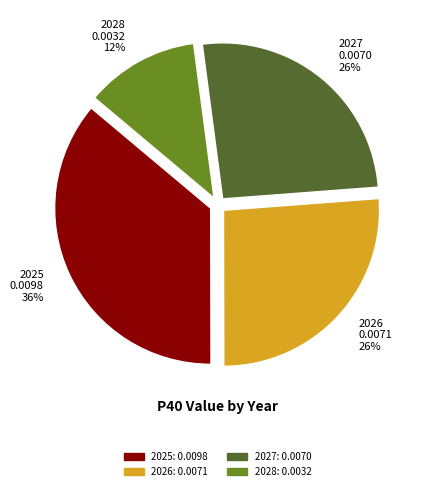

To the nearest percent, what is the average slice percentage?

25%